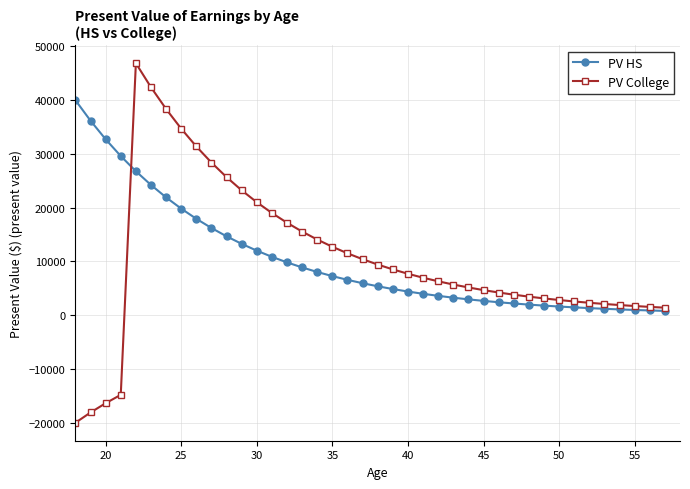

Which series has the widest spread of values?

PV College